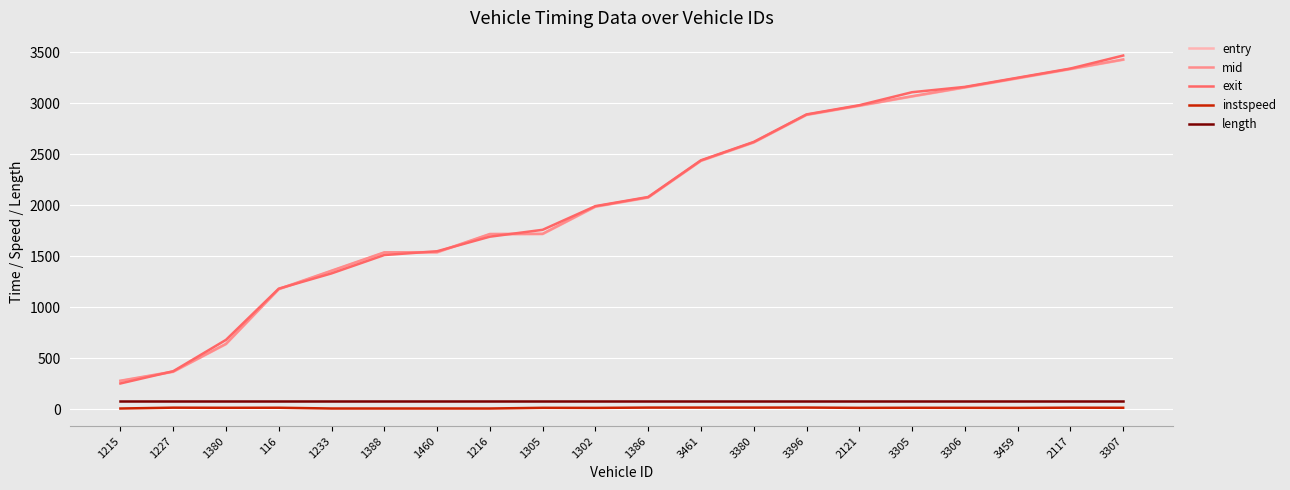

At which label does exit reach its minimum?

1215